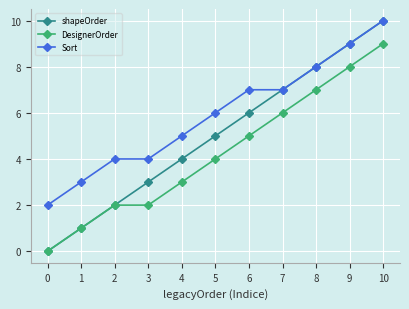

True or false: shapeOrder has a value of 9 at 9.

True